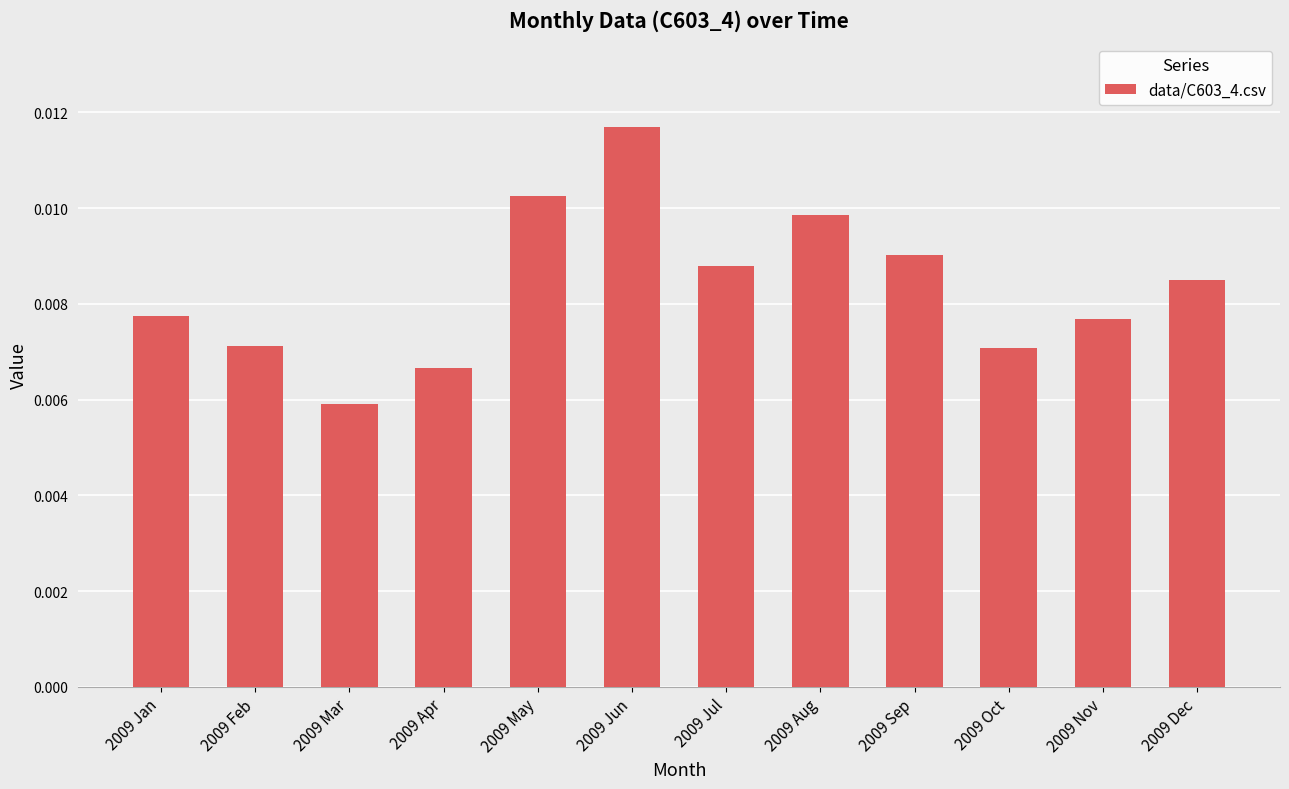

What is the label of the 1st bar from the left?

2009 Jan